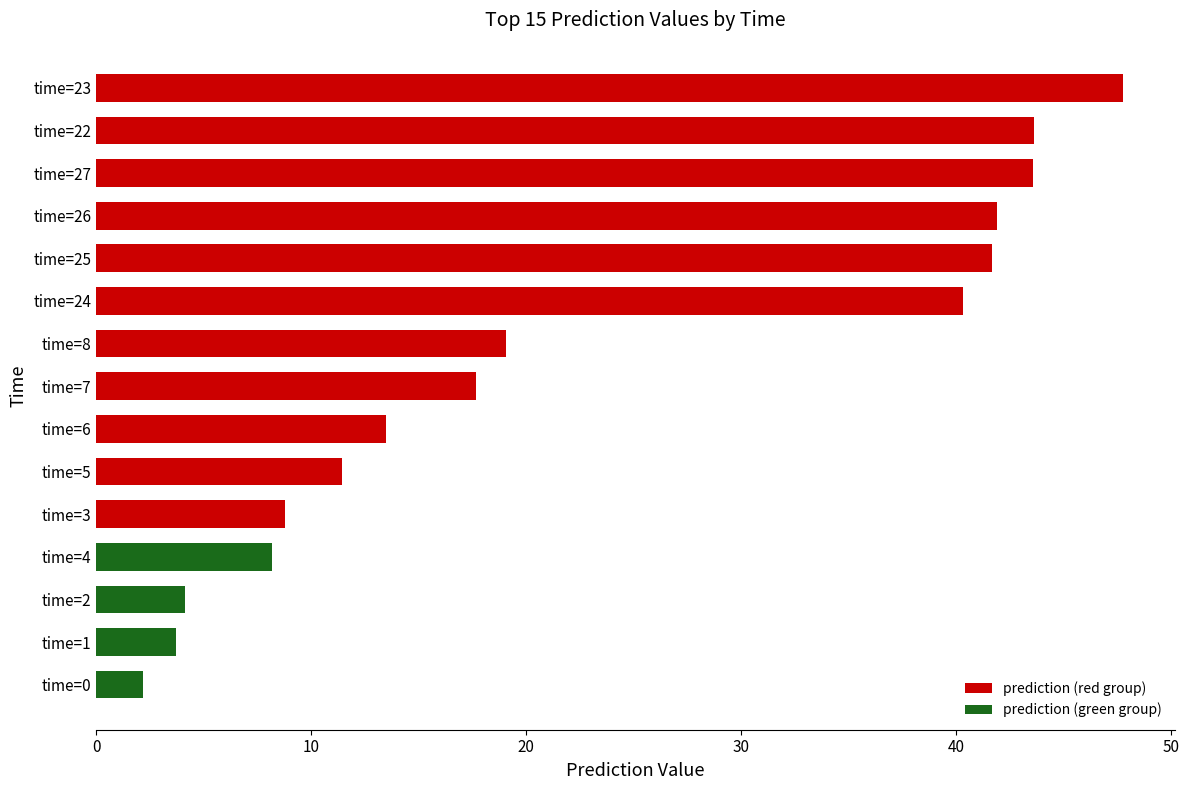

What is the greatest value displayed?

47.8